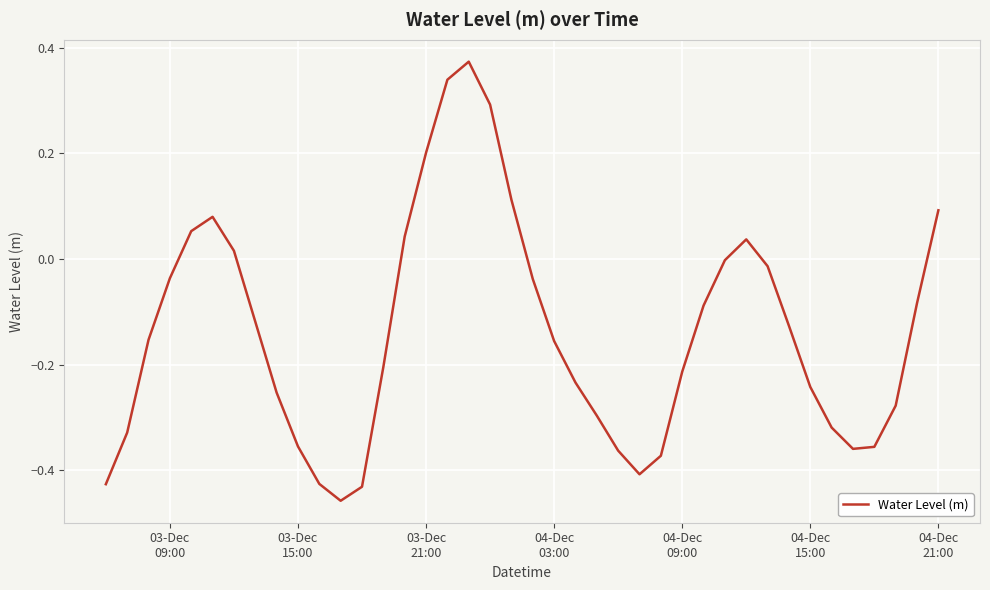

What is the difference between the maximum and minimum values?

0.8